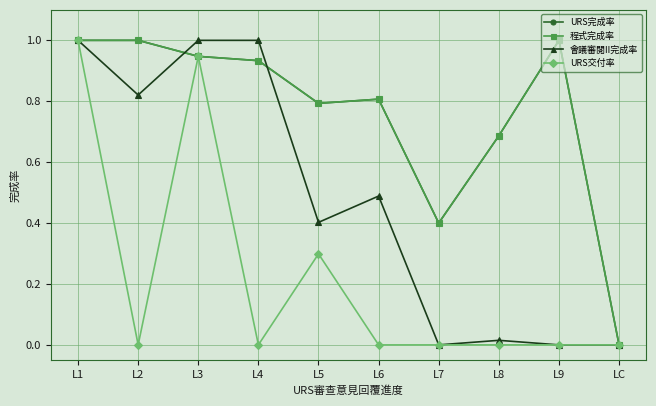

The value of URS交付率 at L7 is 0.6. True or false?

False